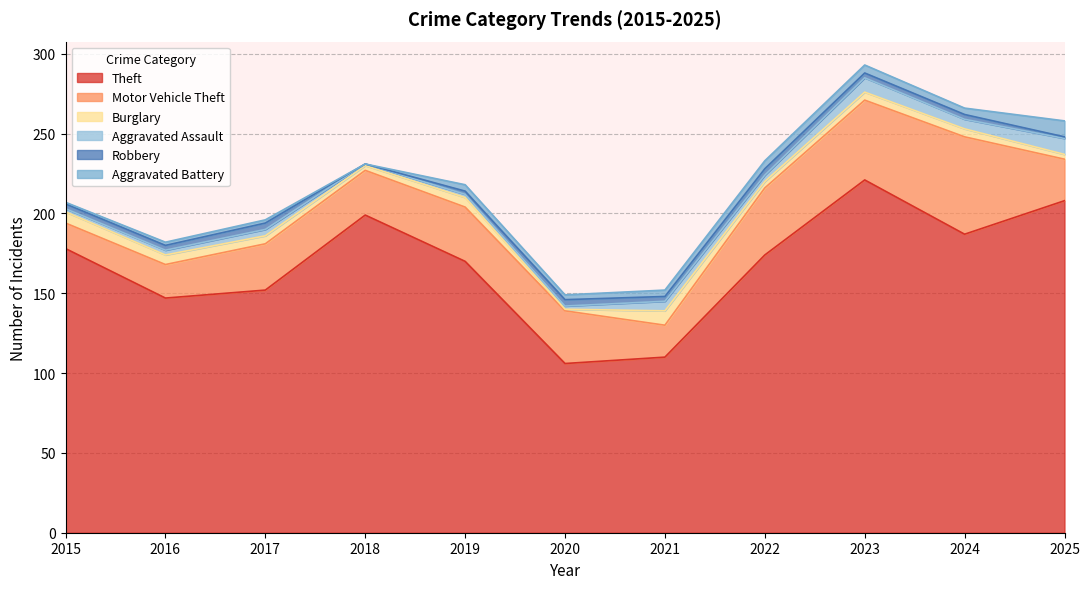

What are all the series names shown in the legend?

Theft, Motor Vehicle Theft, Burglary, Aggravated Assault, Robbery, Aggravated Battery